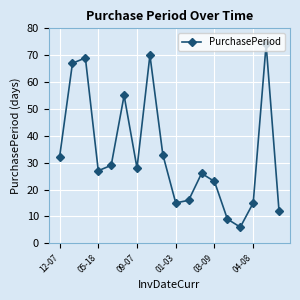

What is the value of the 5th point from the left?

29